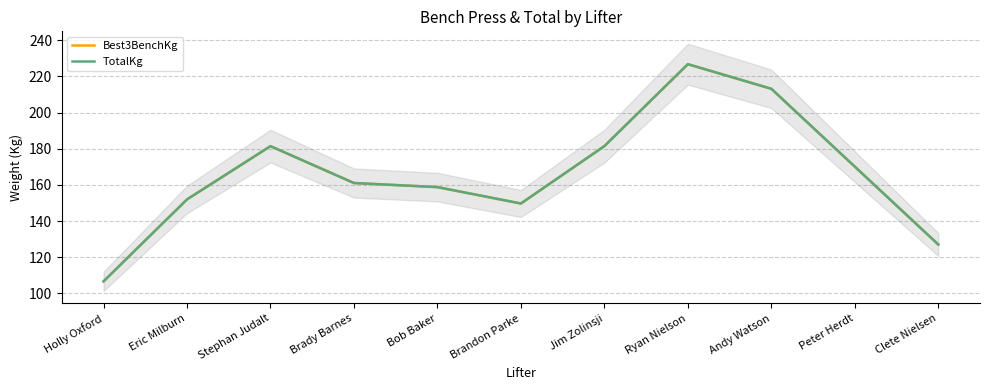

Which series changed the most between Ryan Nielson and Clete Nielsen?

Best3BenchKg